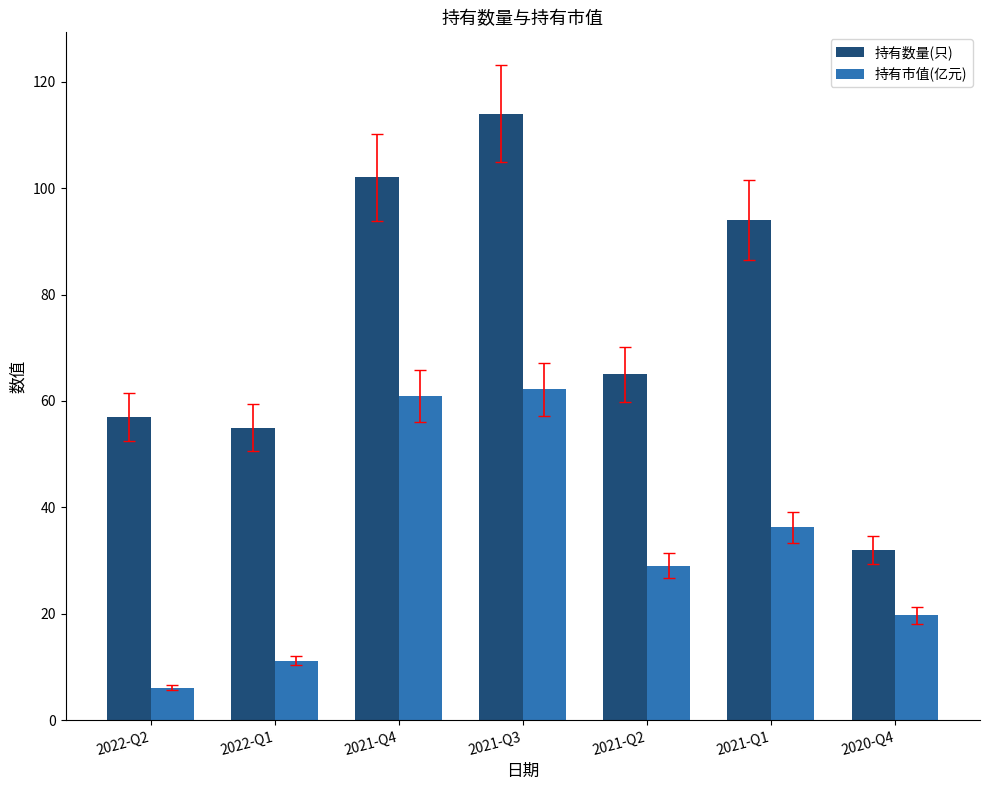

Does the chart contain stacked bars?

No